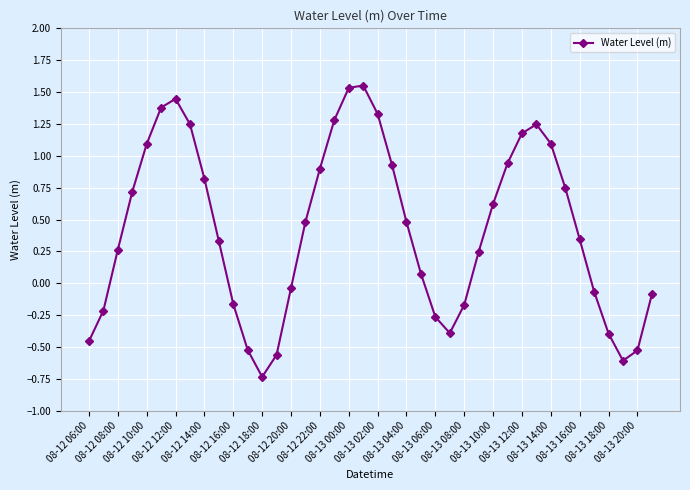

True or false: there are more than 2 points higher than both neighbors.

True